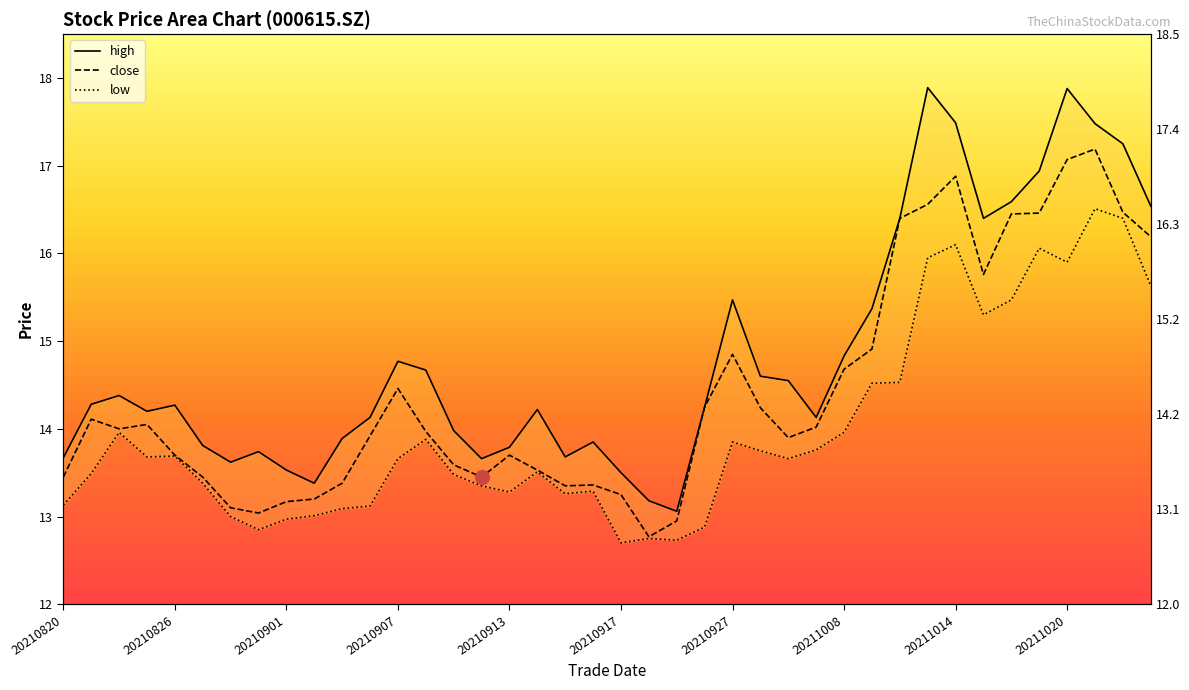

Reading right to left, extract all data points from this chart.

high: 16.5	17.2	17.5	17.9	16.9	16.6	16.4	17.5	17.9	16.4	15.4	14.8	14.1	14.6	14.6	15.5	14.2	13.1	13.2	13.5	13.8	13.7	14.2	13.8	13.7	14.0	14.7	14.8	14.1	13.9	13.4	13.5	13.7	13.6	13.8	14.3	14.2	14.4	14.3	13.7
close: 16.2	16.5	17.2	17.1	16.5	16.4	15.8	16.9	16.6	16.4	14.9	14.7	14.0	13.9	14.2	14.8	14.2	12.9	12.8	13.2	13.4	13.3	13.5	13.7	13.4	13.6	14.0	14.5	13.9	13.4	13.2	13.2	13.0	13.1	13.4	13.7	14.1	14.0	14.1	13.4
low: 15.6	16.4	16.5	15.9	16.1	15.5	15.3	16.1	15.9	14.5	14.5	14.0	13.8	13.7	13.8	13.8	12.9	12.7	12.8	12.7	13.3	13.3	13.5	13.3	13.3	13.5	13.9	13.7	13.1	13.1	13.0	13.0	12.8	13.0	13.4	13.7	13.7	14.0	13.5	13.1